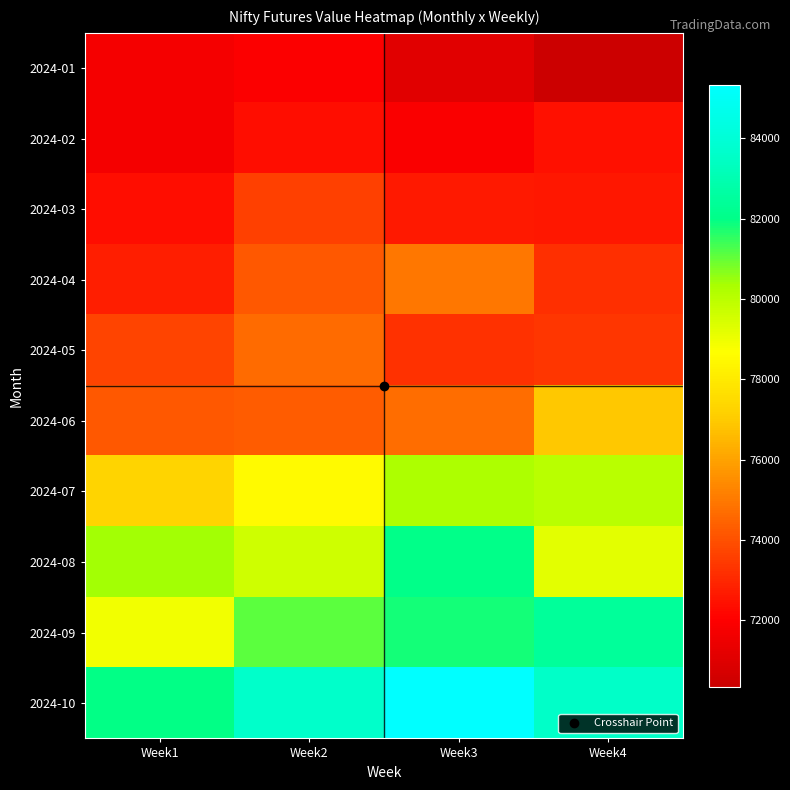

Which series has the largest total across all categories?

2024-10